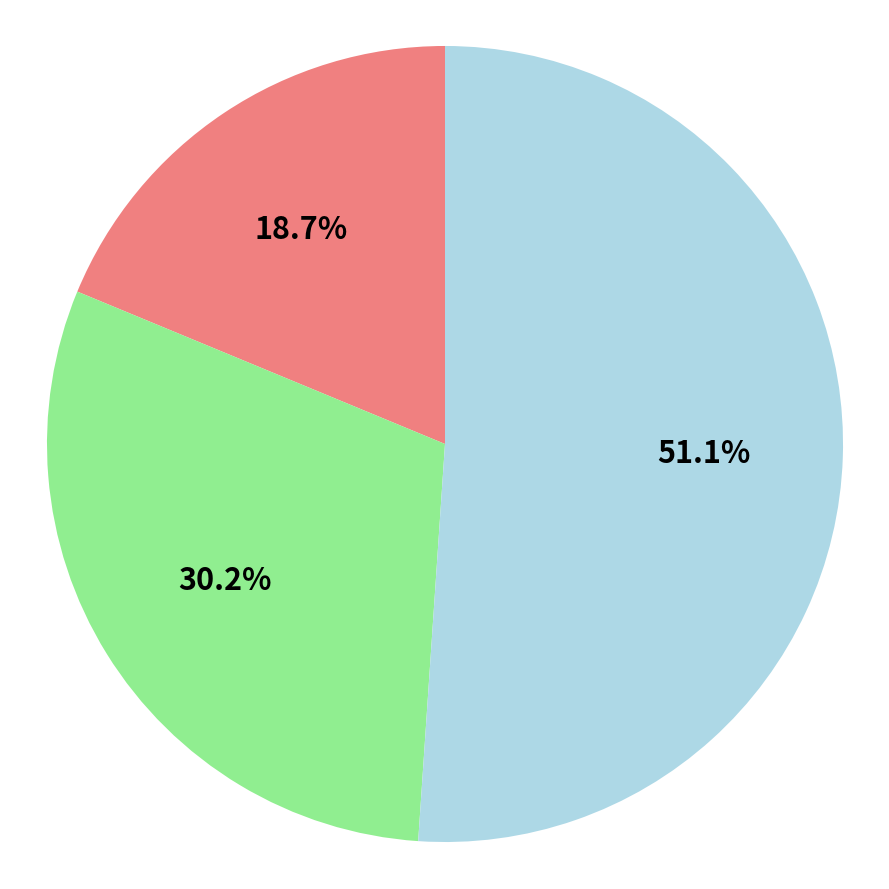

Does any single category account for the majority?

Yes